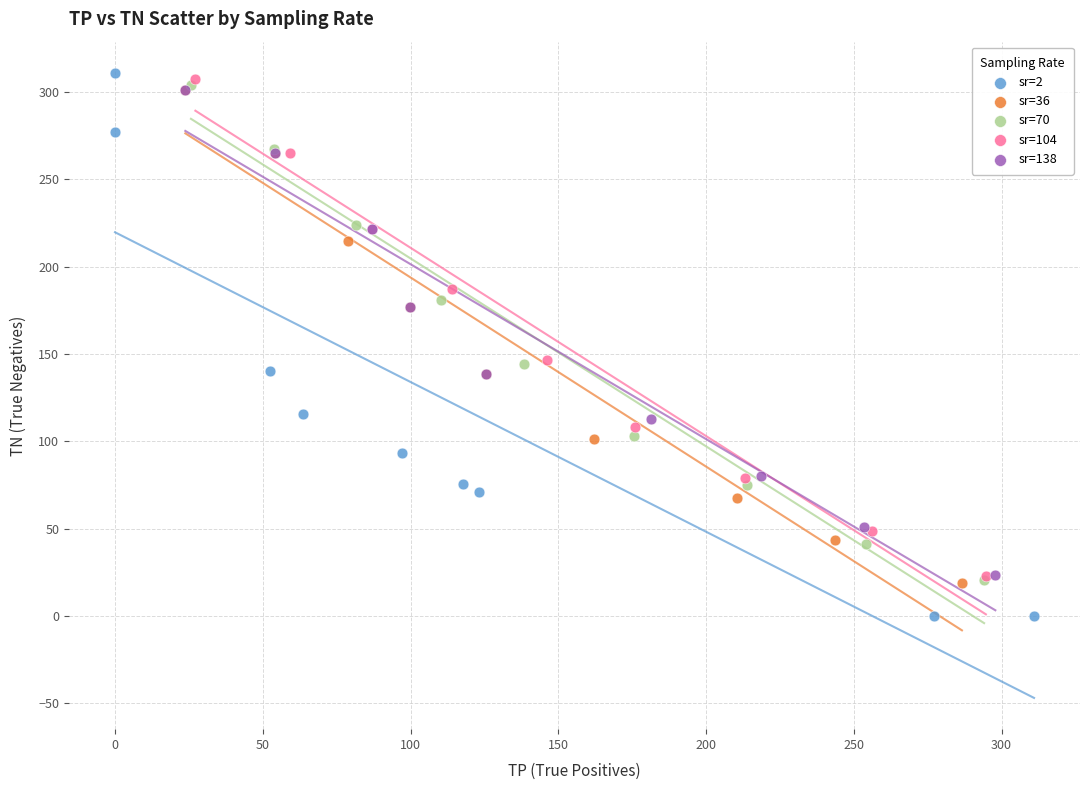

Which series reaches the minimum Y coordinate?

sr=2